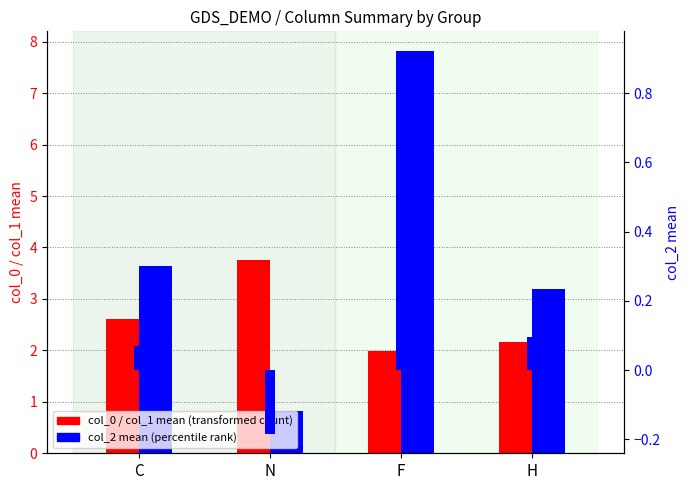

What is the approximate value of col_2 mean at F?

0.9